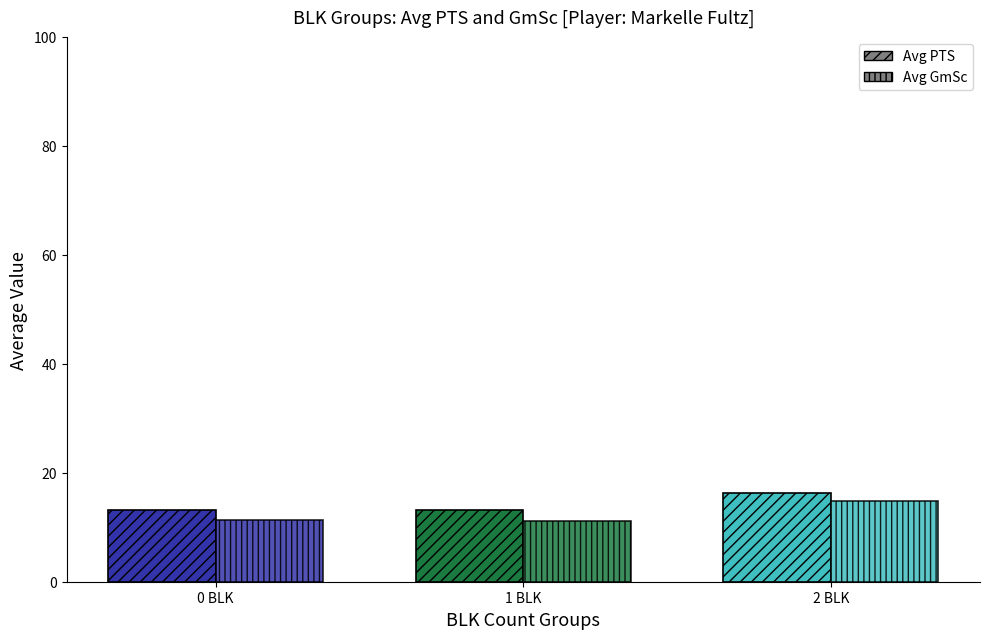

What position from the left is 0 BLK?

1